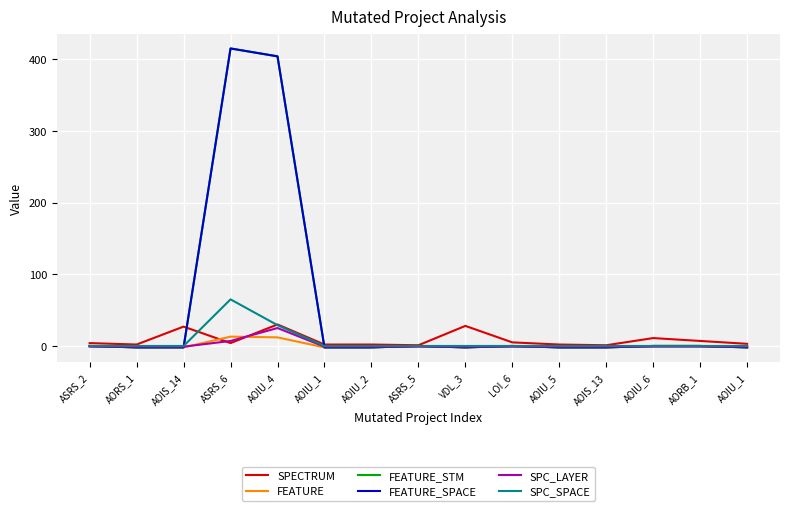

True or false: FEATURE_SPACE has more than 2 points higher than both neighbors.

True